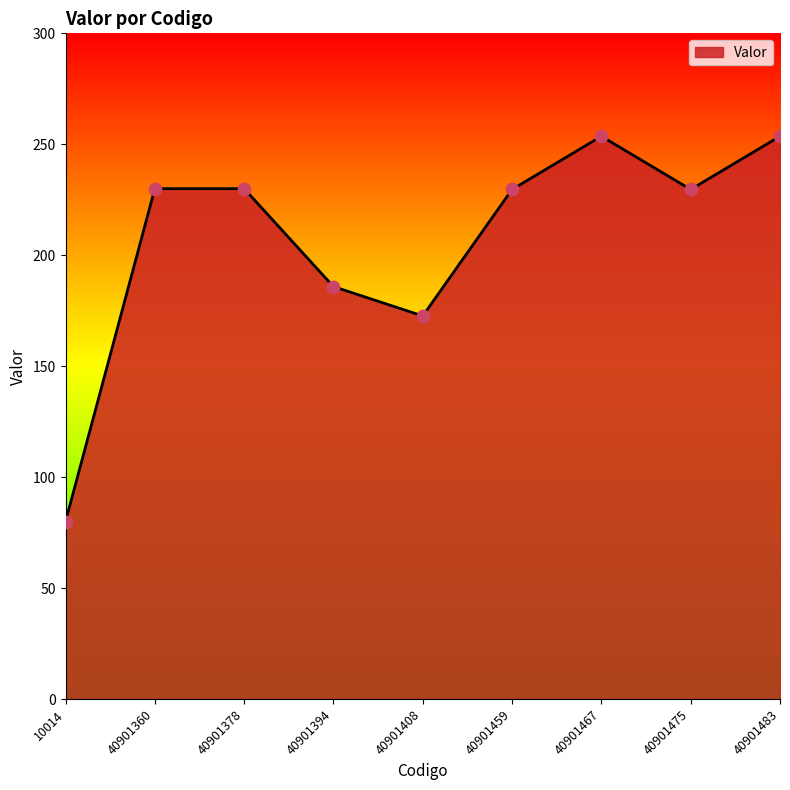

Between 40901408 and 10014, which is larger?

40901408